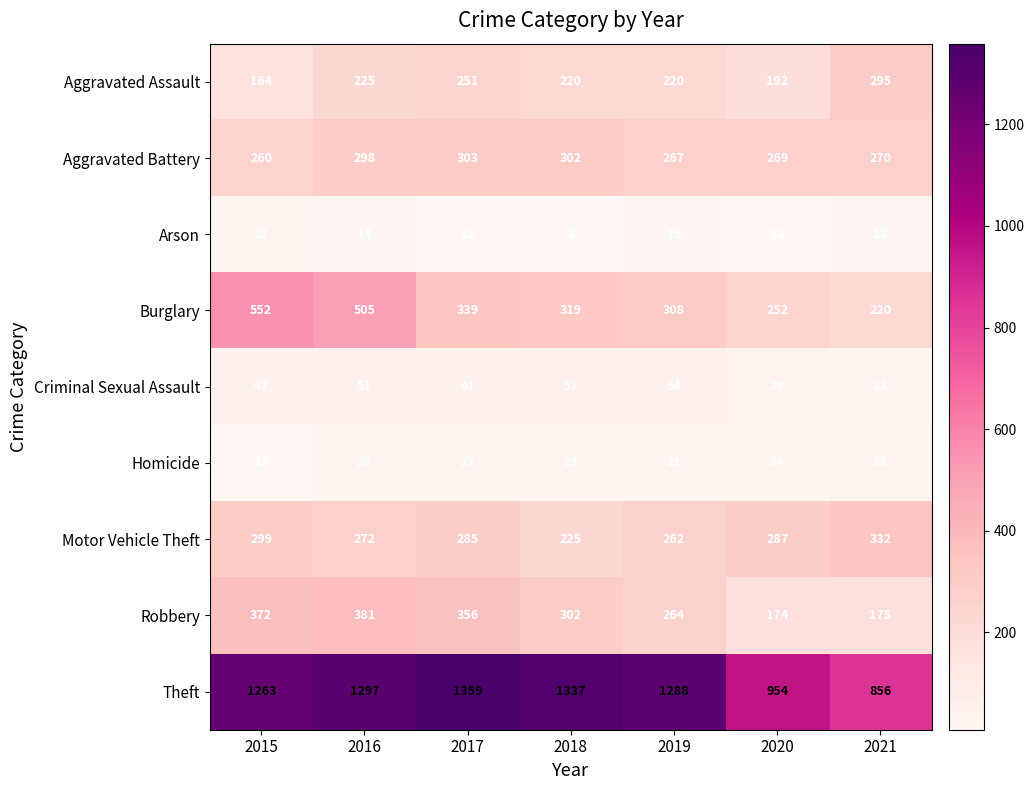

At how many categories does at least one series exceed 987?

5